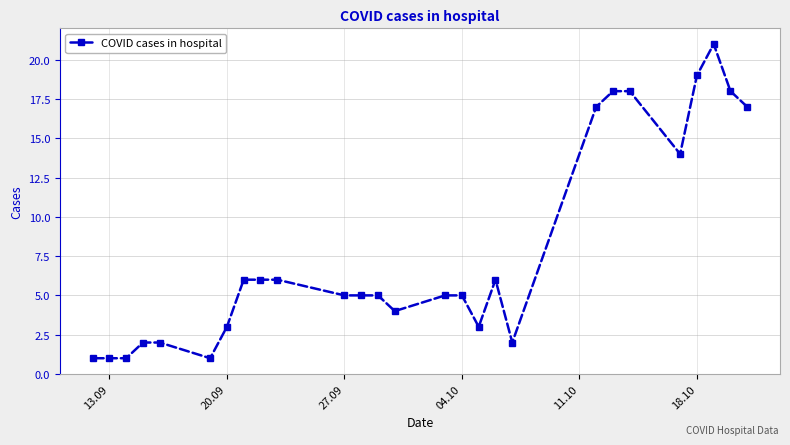

What is the difference between the second highest and minimum values?

18